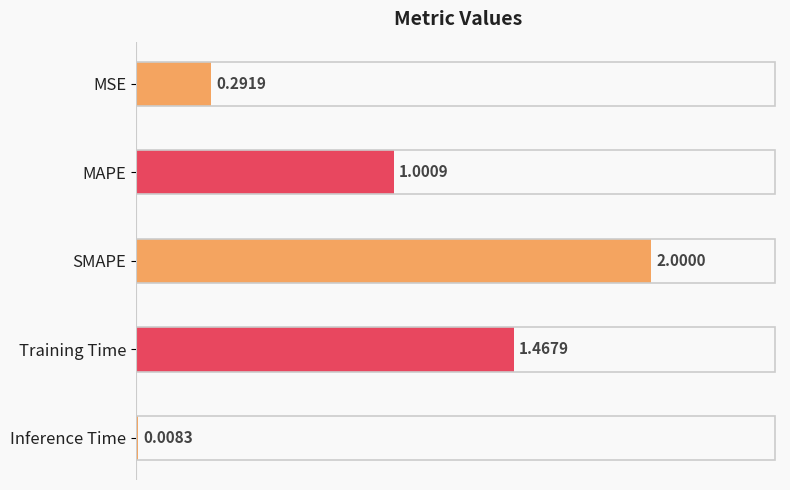

List the labels in order of value, largest first.

SMAPE, Training Time, MAPE, MSE, Inference Time